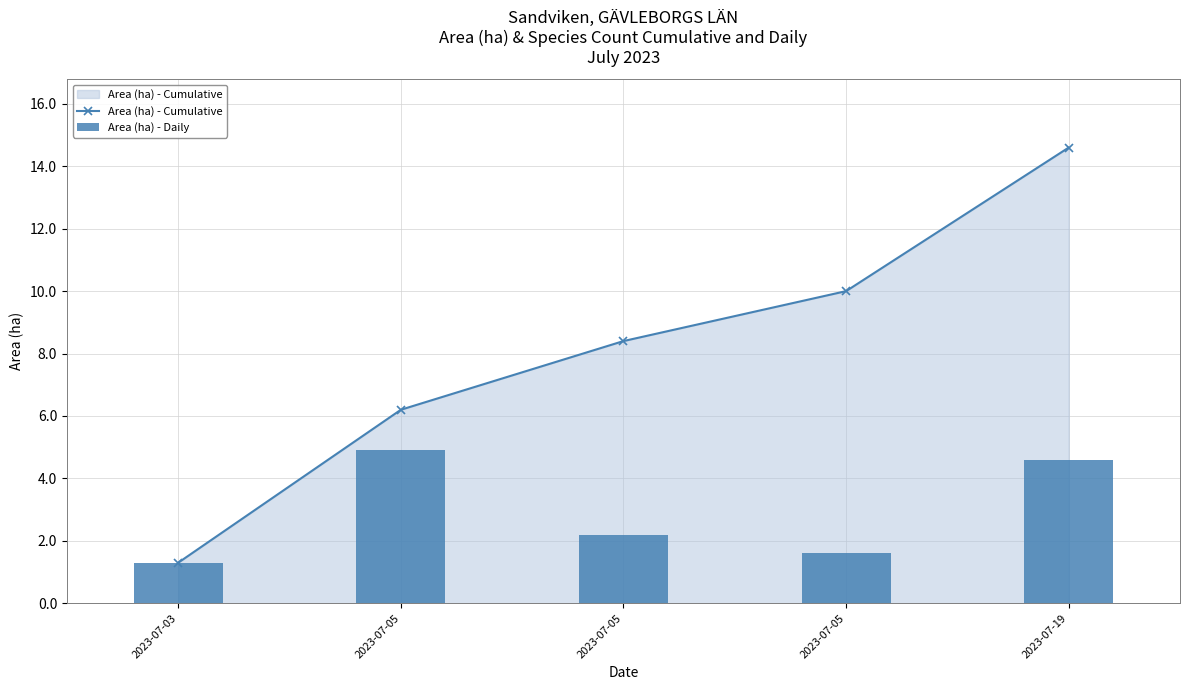

Between 2023-07-05 and 2023-07-05, which series saw the biggest shift?

Area (ha) - Daily